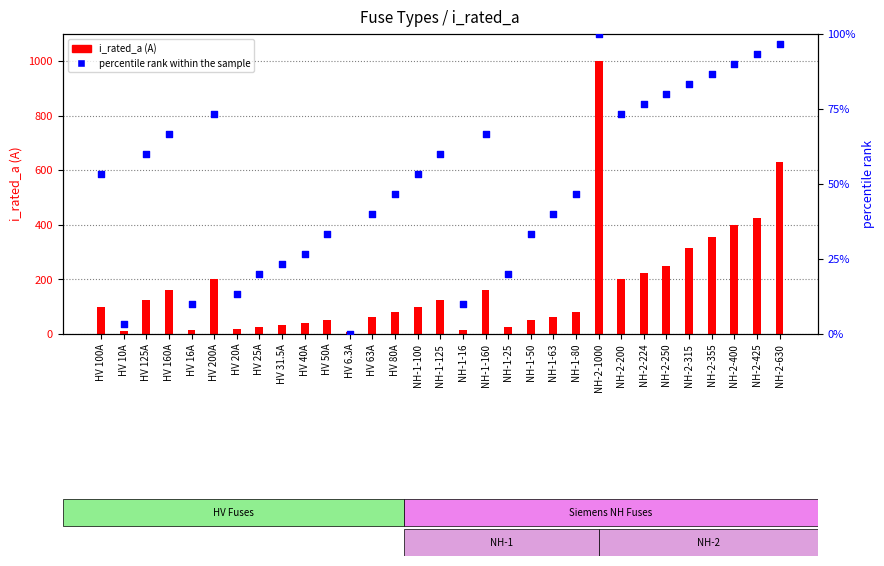

Which series has the largest total across all categories?

i_rated_a